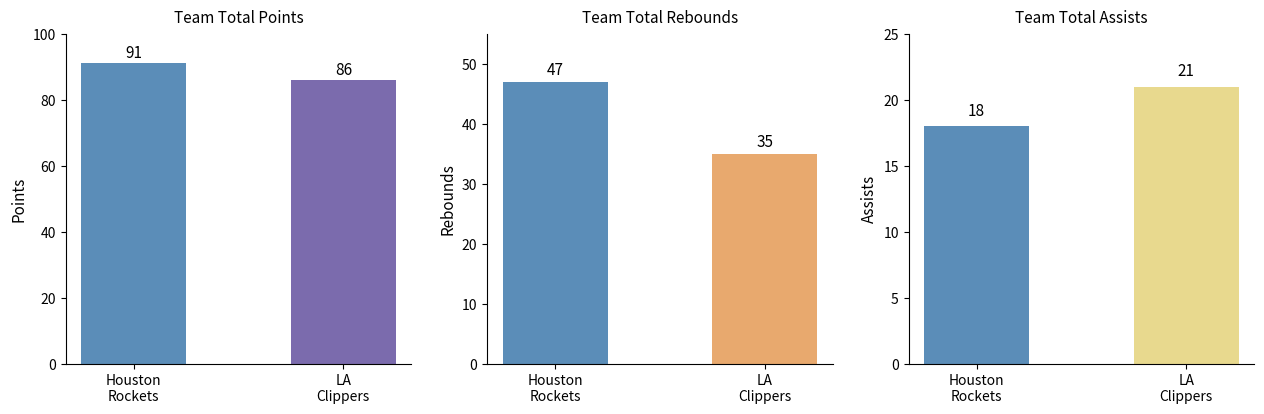

Count the PTS values in the range 86 to 91.

2